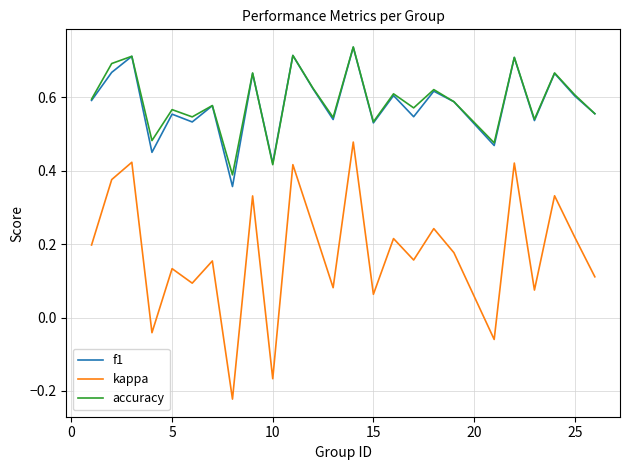

Which series has the largest range (max minus min)?

kappa